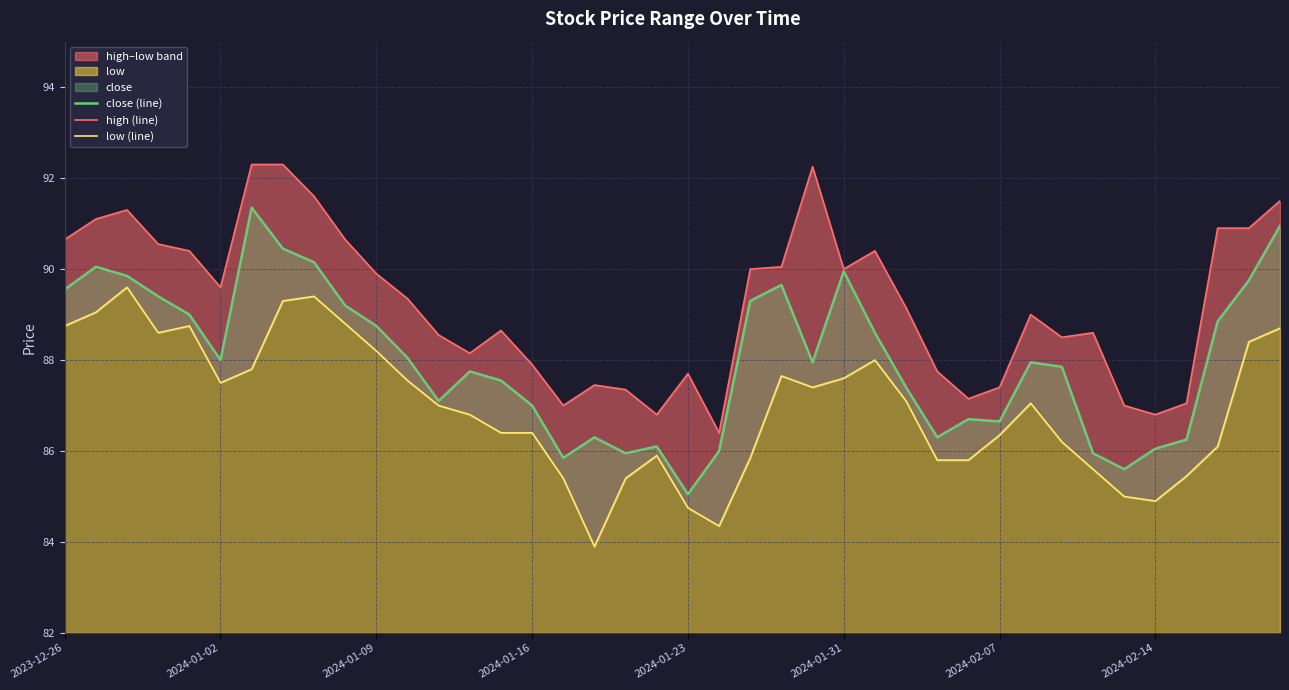

True or false: low (line) and high (line) intersect in this chart.

False